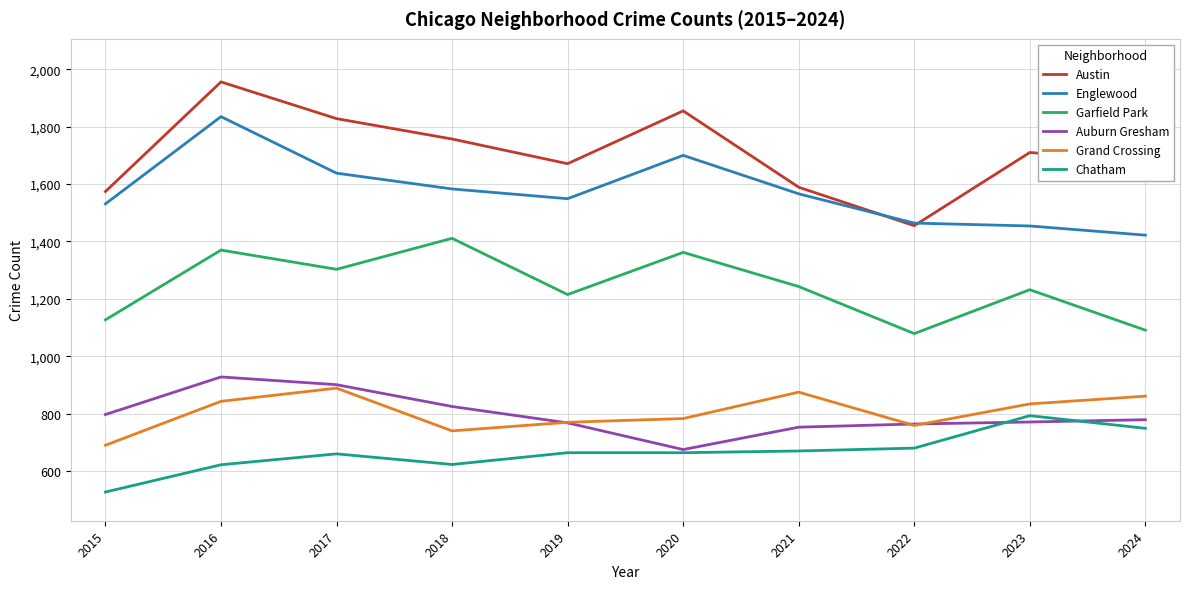

What is the difference between the highest and lowest values at 2015?

1047